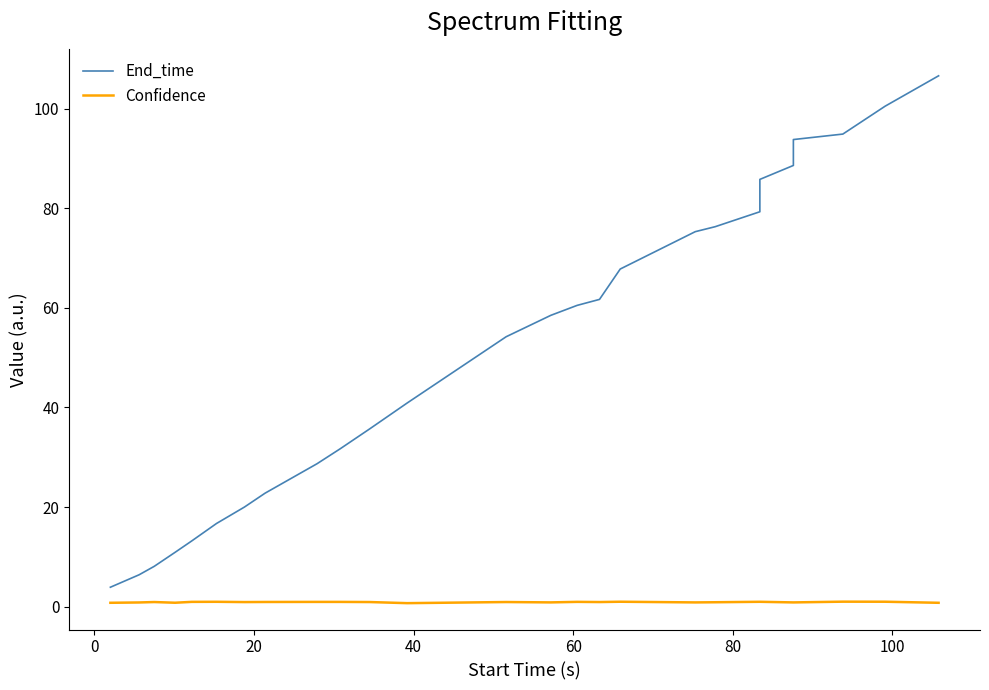

Which series has the largest total across all categories?

End_time